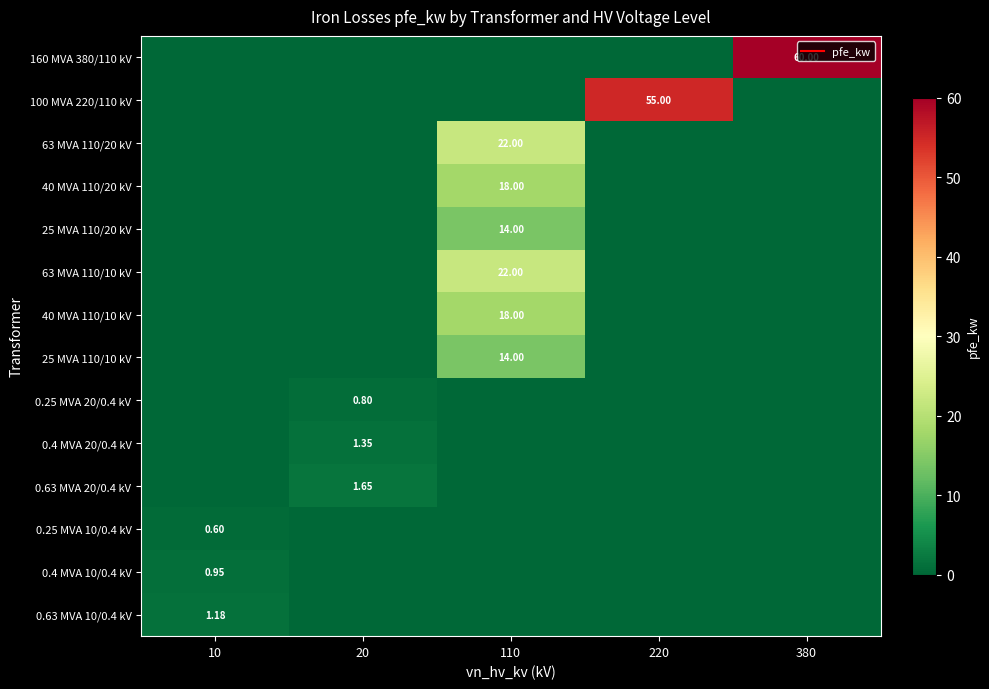

What is the difference between the maximum and minimum values in the 100 MVA 220/110 kV series?

55.0